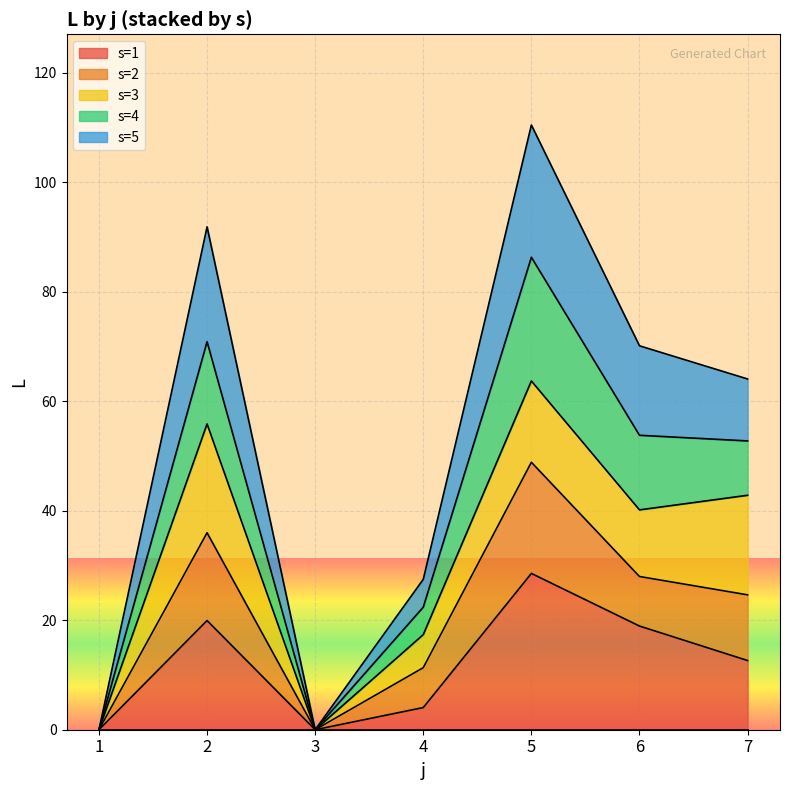

Reading left to right, what are all the values shown in this chart?

0.0	91.9	0.0	27.5	110.5	70.1	64.1